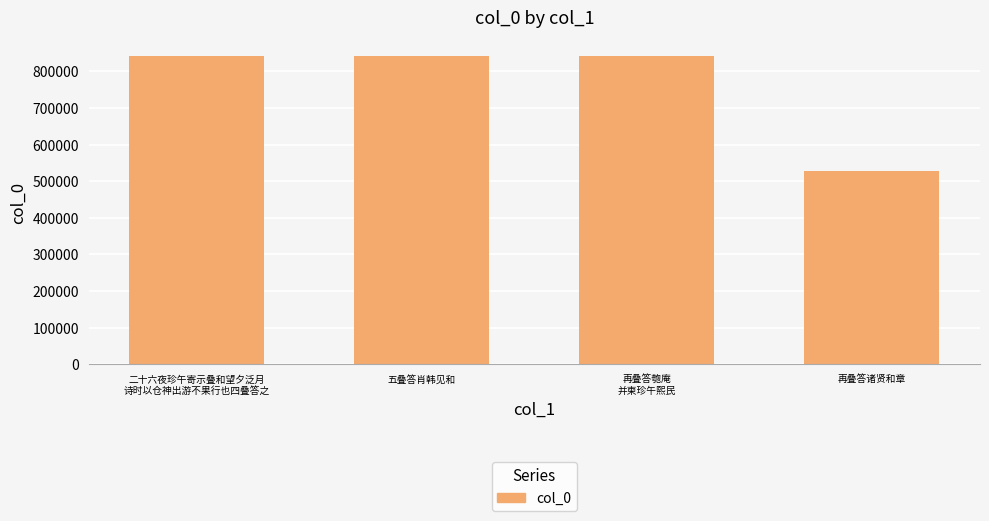

Between 再叠答诸贤和章 and 五叠答肖韩见和, which is larger?

五叠答肖韩见和